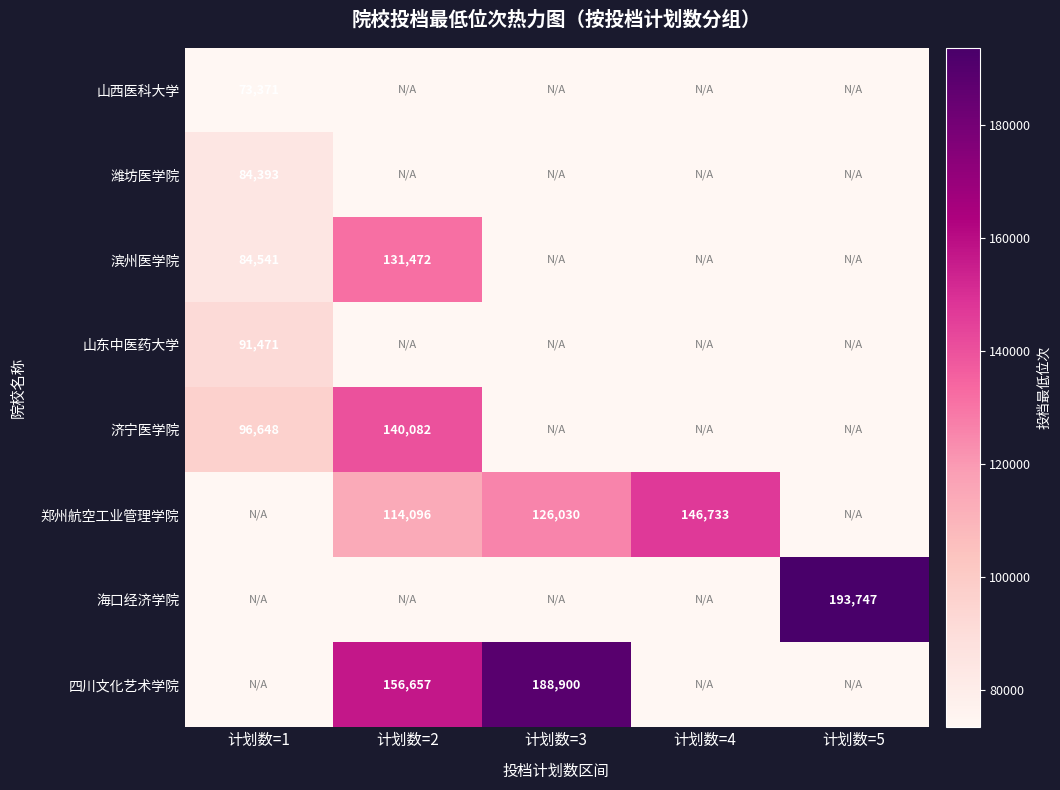

The 海口经济学院 series shows 39895.2 at 计划数=5. True or false?

False